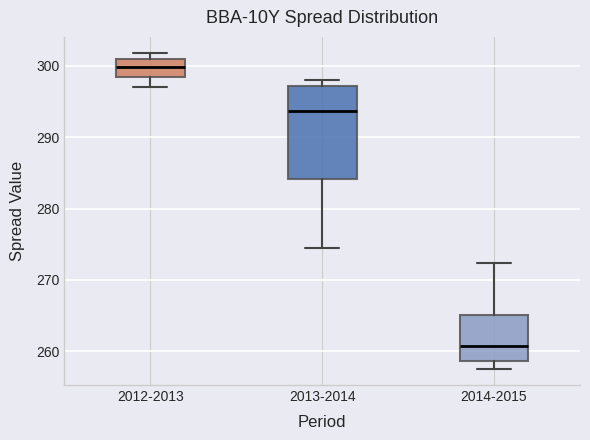

Where does the median line of the box for 2014-2015 sit on the y-axis? The values are not printed on the chart, so give them approximately, as read against the axis.

261